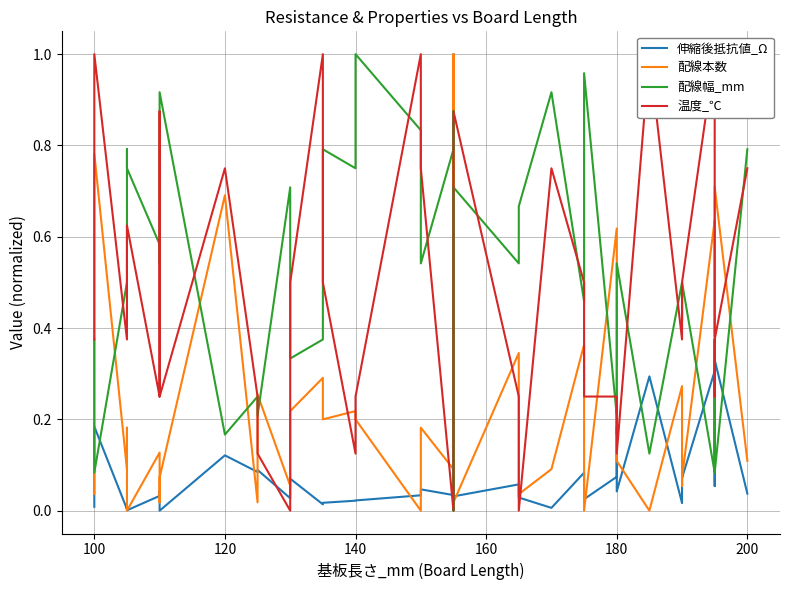

What is the average value of the 伸縮後抵抗値_Ω series?

0.1